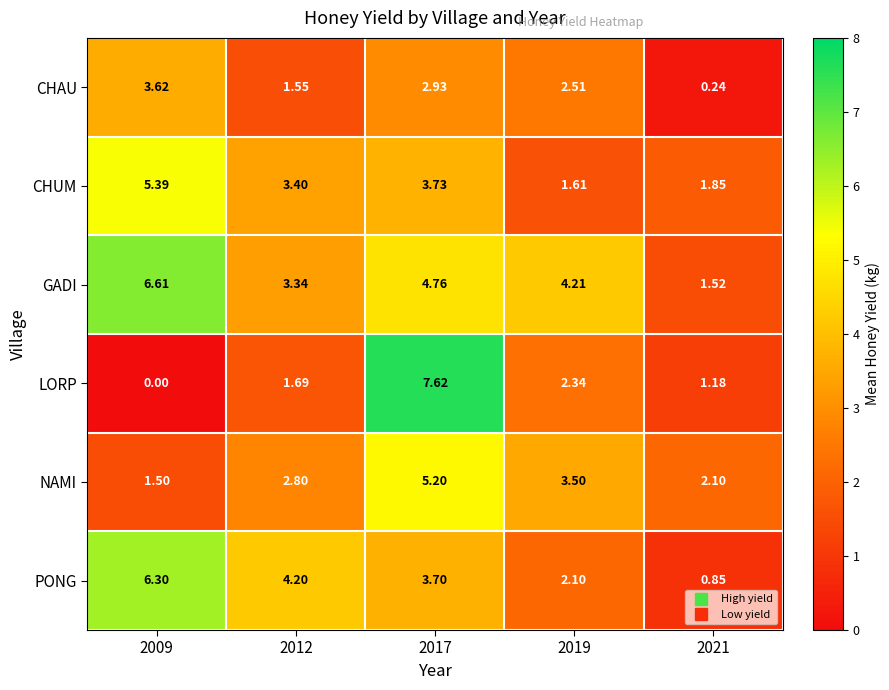

At which category is the sum across all series the highest?

2017